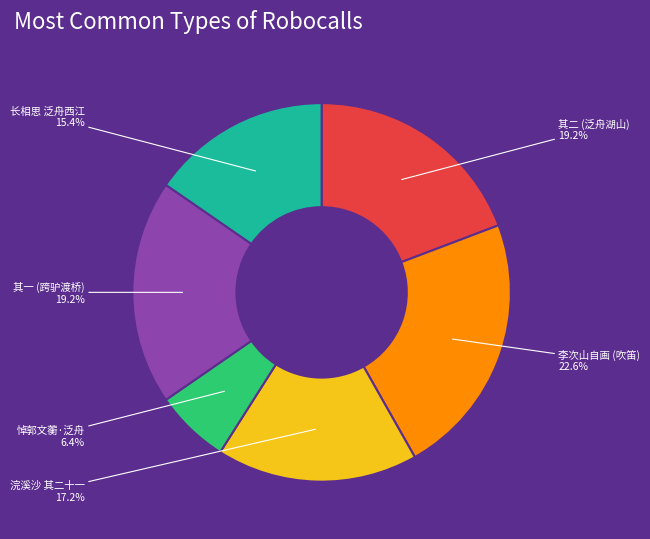

What is the ratio of the value at 其一 (跨驴渡桥) to the value at 悼郭文蘅·泛舟?

3.0